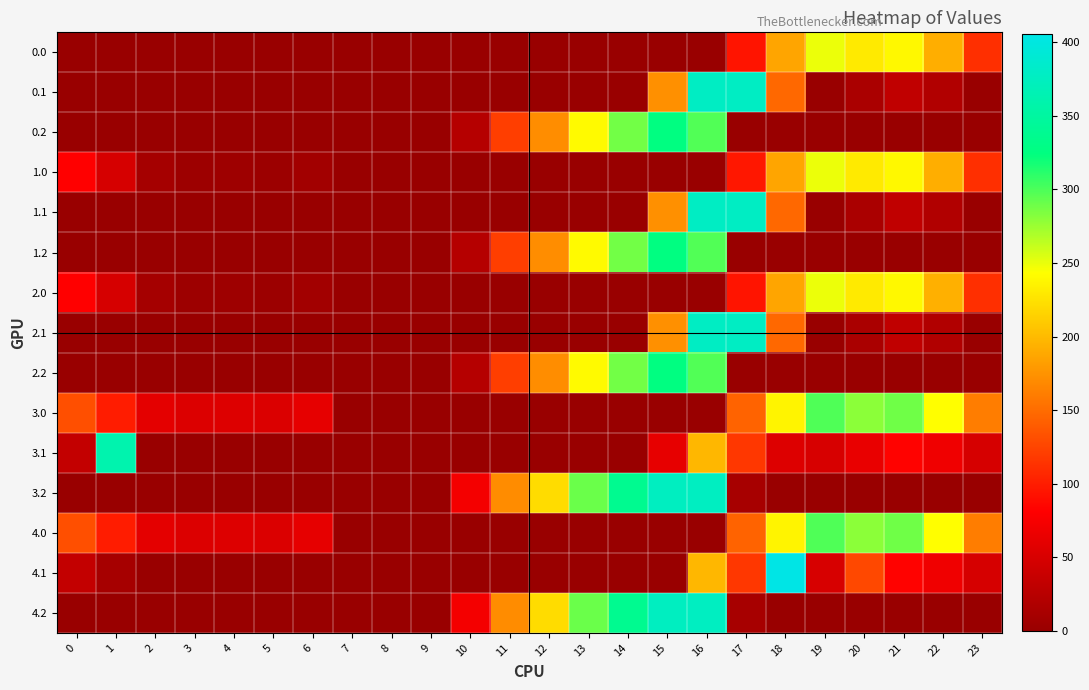

Reading left to right, transcribe all the data shown in this chart.

0.0: 0=0.0	1=0.0	2=0.0	3=0.0	4=0.0	5=0.0	6=0.0	7=0.0	8=0.0	9=0.0	10=0.0	11=0.0	12=0.0	13=0.0	14=0.0	15=0.0	16=0.0	17=94.8	18=186.7	19=249.2	20=229.9	21=238.4	22=192.3	23=111.3
0.1: 0=0.0	1=0.0	2=0.0	3=0.0	4=0.0	5=0.0	6=0.0	7=0.0	8=0.0	9=0.0	10=0.0	11=0.0	12=0.0	13=0.0	14=0.0	15=173.1	16=378.0	17=378.0	18=147.8	19=0.2	20=14.5	21=32.4	22=19.9	23=0.0
0.2: 0=0.0	1=0.0	2=0.0	3=0.0	4=0.0	5=0.0	6=0.0	7=0.0	8=0.0	9=0.0	10=23.5	11=120.6	12=171.2	13=240.4	14=287.4	15=325.8	16=297.8	17=0.0	18=0.0	19=0.0	20=0.0	21=0.0	22=0.0	23=0.0
1.0: 0=82.0	1=49.5	2=10.3	3=4.4	4=4.9	5=3.8	6=8.0	7=0.0	8=0.0	9=0.0	10=0.0	11=0.0	12=0.0	13=0.0	14=0.0	15=0.0	16=0.0	17=96.4	18=186.7	19=249.2	20=229.9	21=238.4	22=192.3	23=111.3
1.1: 0=0.0	1=0.0	2=0.0	3=0.0	4=0.0	5=0.0	6=0.0	7=0.0	8=0.0	9=0.0	10=0.0	11=0.0	12=0.0	13=0.0	14=0.0	15=173.1	16=378.0	17=378.0	18=147.8	19=0.2	20=14.5	21=32.4	22=19.9	23=0.0
1.2: 0=0.0	1=0.0	2=0.0	3=0.0	4=0.0	5=0.0	6=0.0	7=0.0	8=0.0	9=0.0	10=23.5	11=120.6	12=171.2	13=240.4	14=287.4	15=325.8	16=297.8	17=0.0	18=0.0	19=0.0	20=0.0	21=0.0	22=0.0	23=0.0
2.0: 0=82.0	1=49.5	2=10.3	3=4.4	4=4.9	5=3.8	6=8.0	7=0.0	8=0.0	9=0.0	10=0.0	11=0.0	12=0.0	13=0.0	14=0.0	15=0.0	16=0.0	17=94.8	18=186.7	19=249.2	20=229.9	21=238.4	22=193.8	23=111.3
2.1: 0=0.0	1=0.0	2=0.0	3=0.0	4=0.0	5=0.0	6=0.0	7=0.0	8=0.0	9=0.0	10=0.0	11=0.0	12=0.0	13=0.0	14=0.0	15=173.1	16=378.0	17=378.0	18=147.8	19=0.2	20=14.5	21=32.4	22=19.9	23=0.0
2.2: 0=0.0	1=0.0	2=0.0	3=0.0	4=0.0	5=0.0	6=0.0	7=0.0	8=0.0	9=0.0	10=23.5	11=120.6	12=171.2	13=240.4	14=287.4	15=325.8	16=297.8	17=0.0	18=0.0	19=0.0	20=0.0	21=0.0	22=0.0	23=0.0
3.0: 0=132.0	1=99.5	2=60.3	3=54.4	4=54.9	5=53.8	6=62.0	7=0.0	8=0.0	9=0.0	10=0.0	11=0.0	12=0.0	13=0.0	14=0.0	15=0.0	16=0.0	17=144.8	18=236.7	19=299.2	20=279.9	21=288.4	22=242.3	23=161.3
3.1: 0=34.6	1=361.1	2=0.0	3=0.0	4=0.0	5=0.0	6=0.0	7=0.0	8=0.0	9=0.0	10=0.0	11=0.0	12=0.0	13=0.0	14=0.0	15=62.7	16=197.3	17=116.6	18=55.4	19=50.2	20=64.5	21=82.4	22=69.9	23=49.4
3.2: 0=0.0	1=0.0	2=0.0	3=0.0	4=0.0	5=0.0	6=0.0	7=0.0	8=0.0	9=0.0	10=73.5	11=170.6	12=221.2	13=290.4	14=337.4	15=375.8	16=376.6	17=12.4	18=0.0	19=0.0	20=0.0	21=0.0	22=0.0	23=0.0
4.0: 0=132.0	1=99.5	2=60.3	3=54.4	4=54.9	5=53.8	6=62.0	7=0.0	8=0.0	9=0.0	10=0.0	11=0.0	12=0.0	13=0.0	14=0.0	15=0.0	16=0.0	17=144.8	18=236.7	19=299.2	20=279.9	21=288.4	22=242.3	23=161.3
4.1: 0=34.6	1=11.1	2=0.0	3=0.0	4=0.0	5=0.0	6=0.0	7=0.0	8=0.0	9=0.0	10=0.0	11=0.0	12=0.0	13=0.0	14=0.0	15=0.0	16=197.3	17=116.6	18=405.4	19=50.2	20=127.2	21=82.4	22=69.9	23=49.4
4.2: 0=0.0	1=0.0	2=0.0	3=0.0	4=0.0	5=0.0	6=0.0	7=0.0	8=0.0	9=0.0	10=73.5	11=170.6	12=221.2	13=290.4	14=337.4	15=375.8	16=376.6	17=12.4	18=0.0	19=0.0	20=0.0	21=0.0	22=0.0	23=0.0